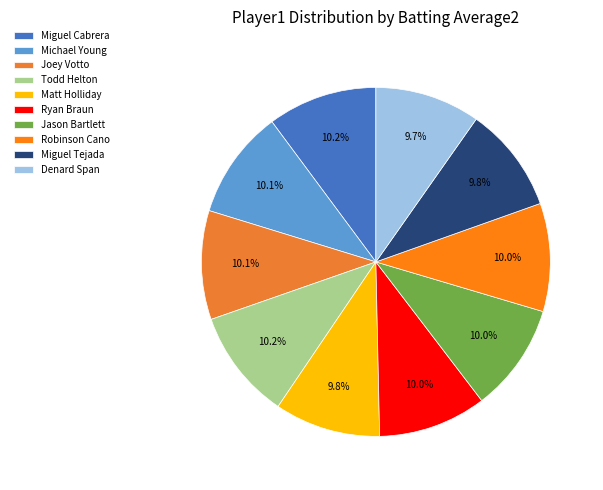

Is there a majority slice in this chart?

No